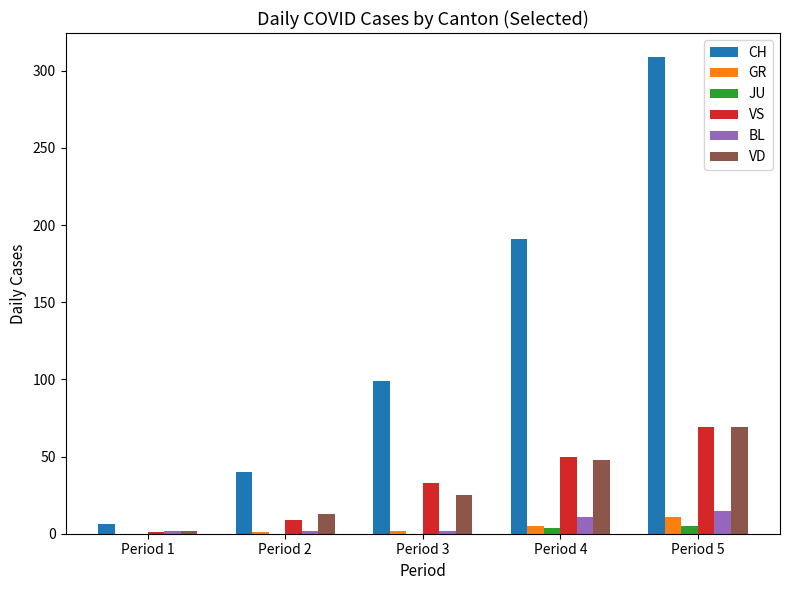

How many groups of bars are there?

5